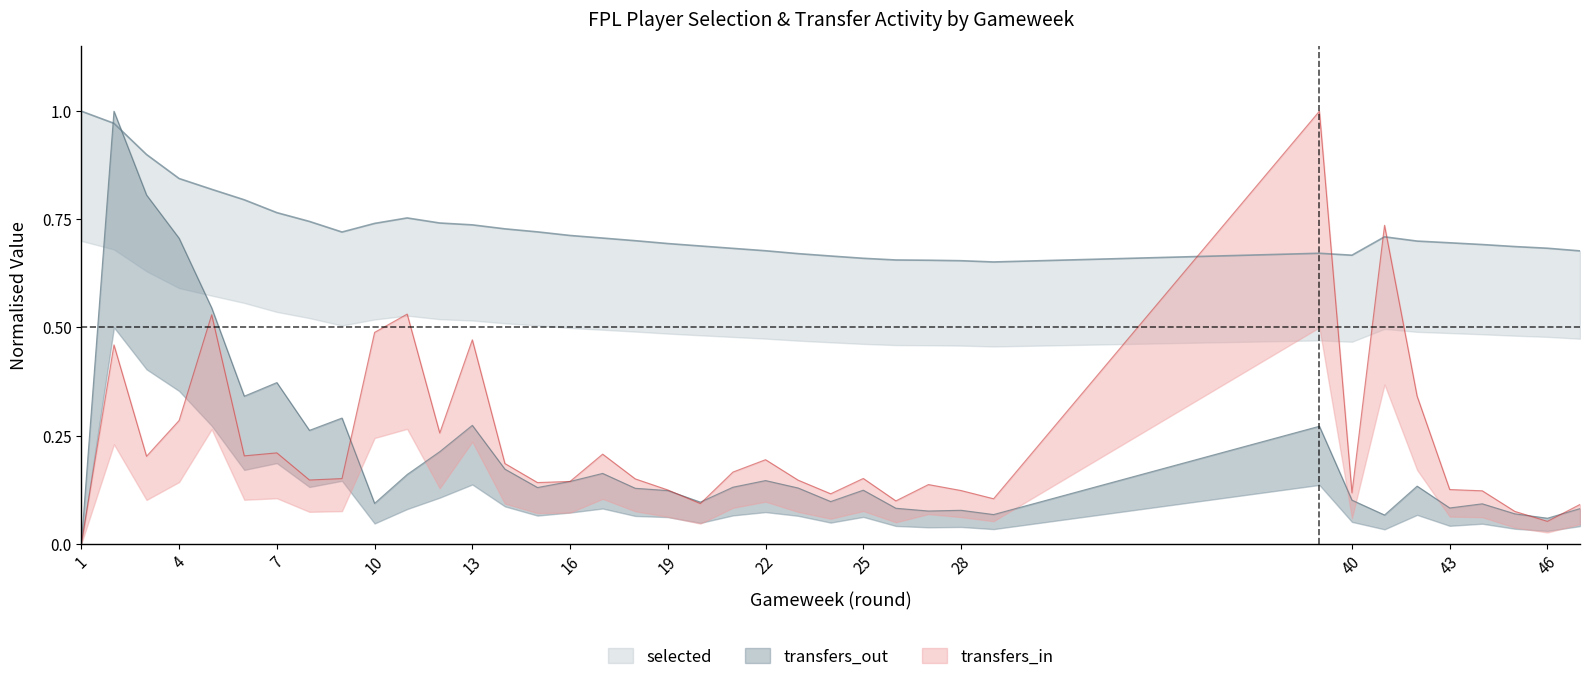

True or false: selected has more than 1 points higher than both neighbors.

True